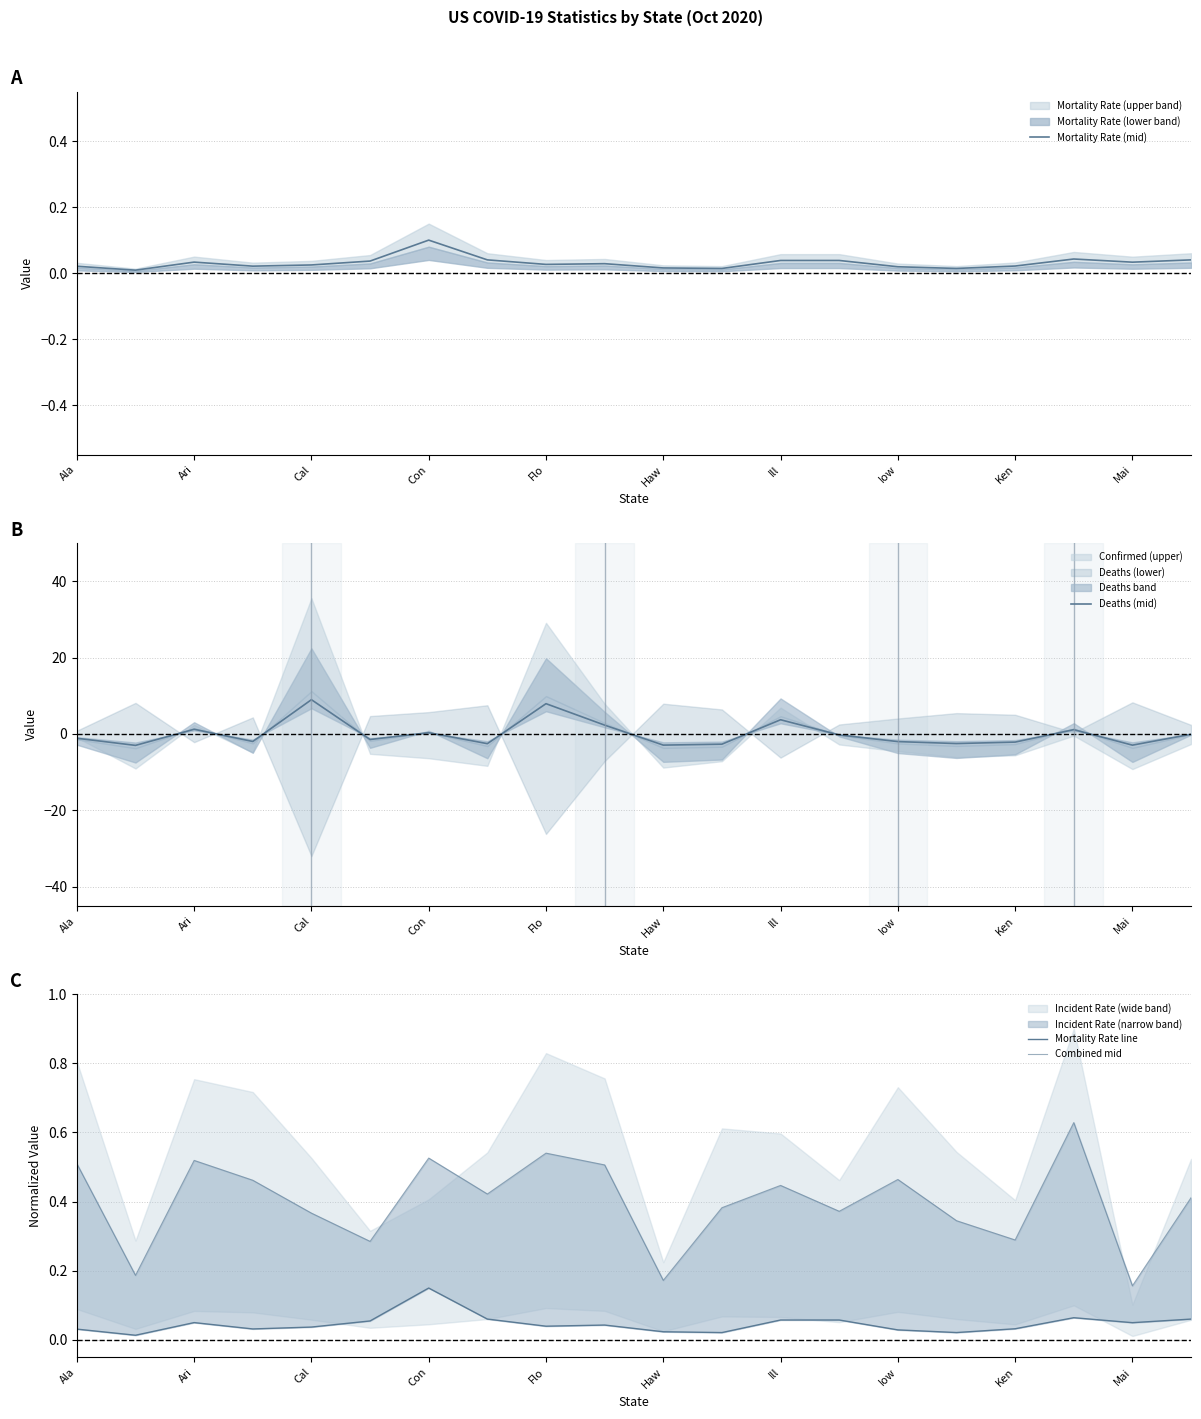

How many interior local peaks does the Mortality Rate (mid) series have?

5